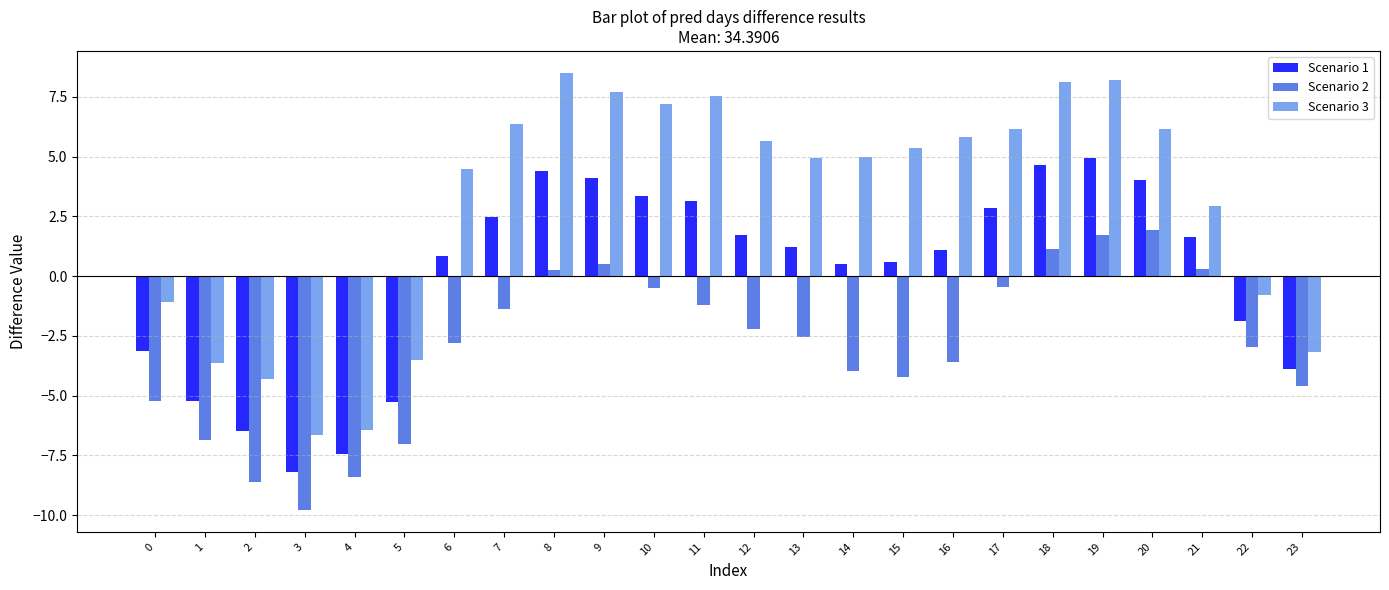

What is the sum of all Scenario 2 values?

-70.6